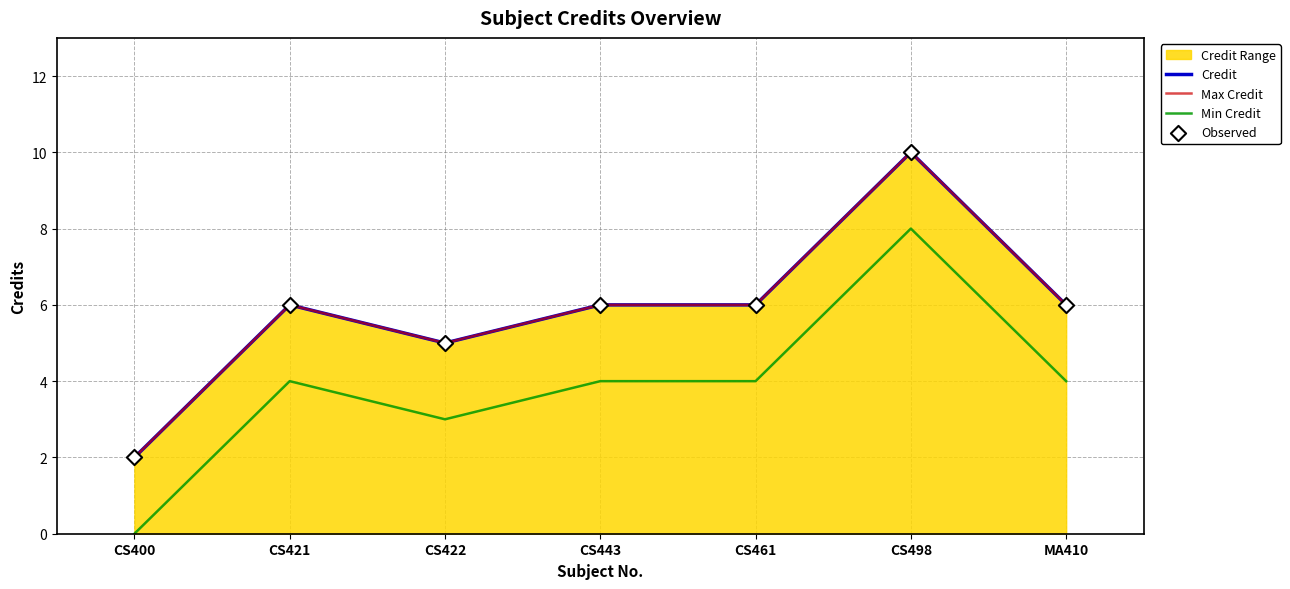

Which series reaches the maximum Y coordinate?

Credit